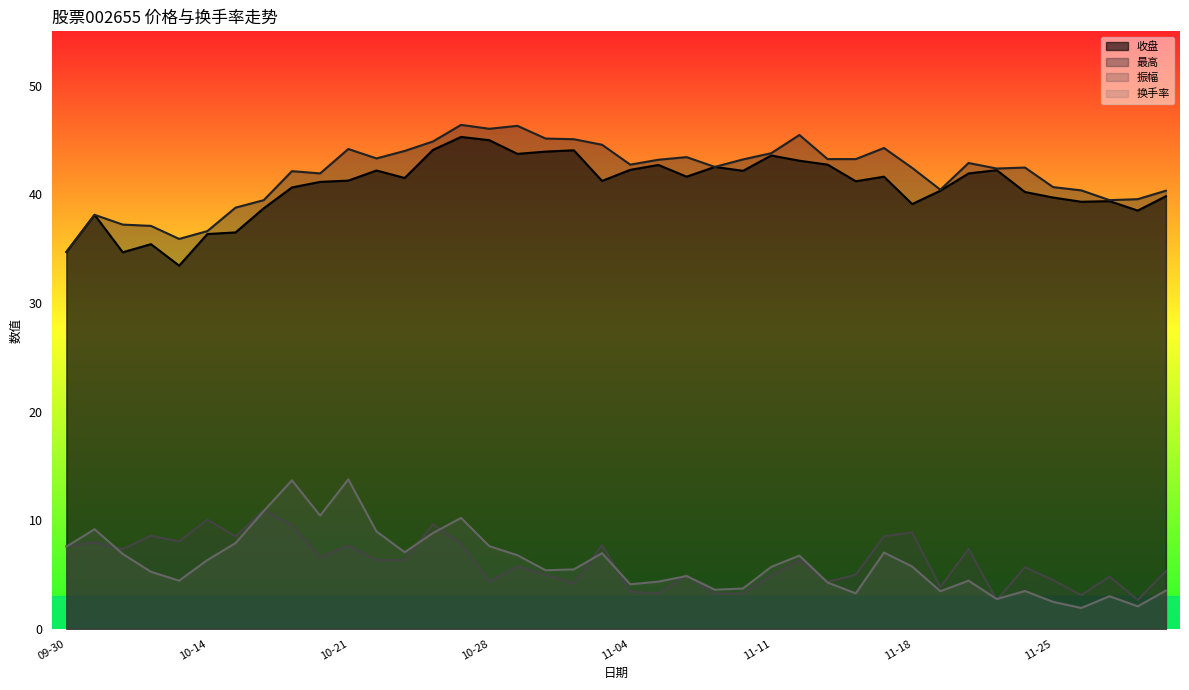

What are all the series names shown in the legend?

收盘, 最高, 振幅, 换手率